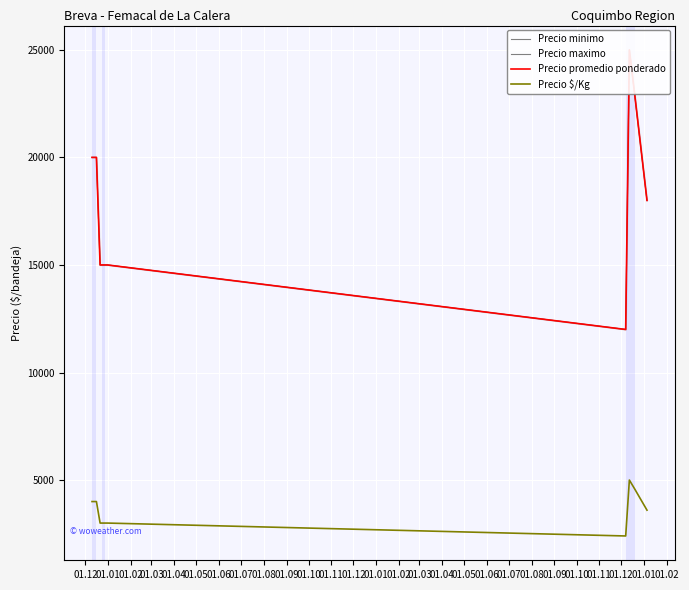

Reading left to right, list all the values displayed in this chart.

Precio minimo: 20000	20000	20000	15000	15000	15000	15000	15000	12000	25000	23000	18000
Precio maximo: 20000	20000	20000	15000	15000	15000	15000	15000	12000	25000	23000	18000
Precio promedio ponderado: 20000	20000	20000	15000	15000	15000	15000	15000	12000	25000	23000	18000
Precio $/Kg: 4000	4000	4000	3000	3000	3000	3000	3000	2400	5000	4600	3600